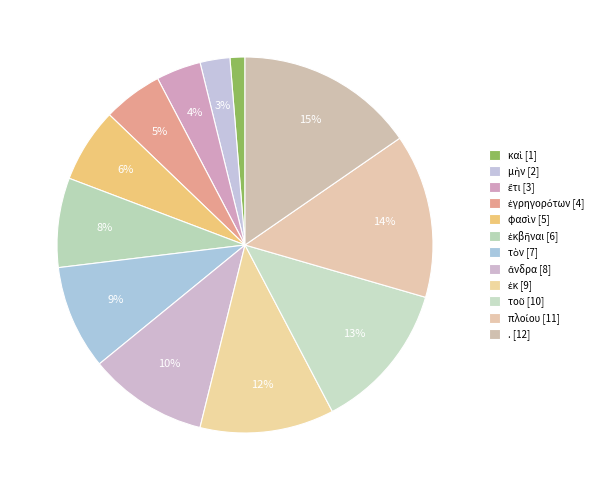

How many slices are in this pie chart?

12